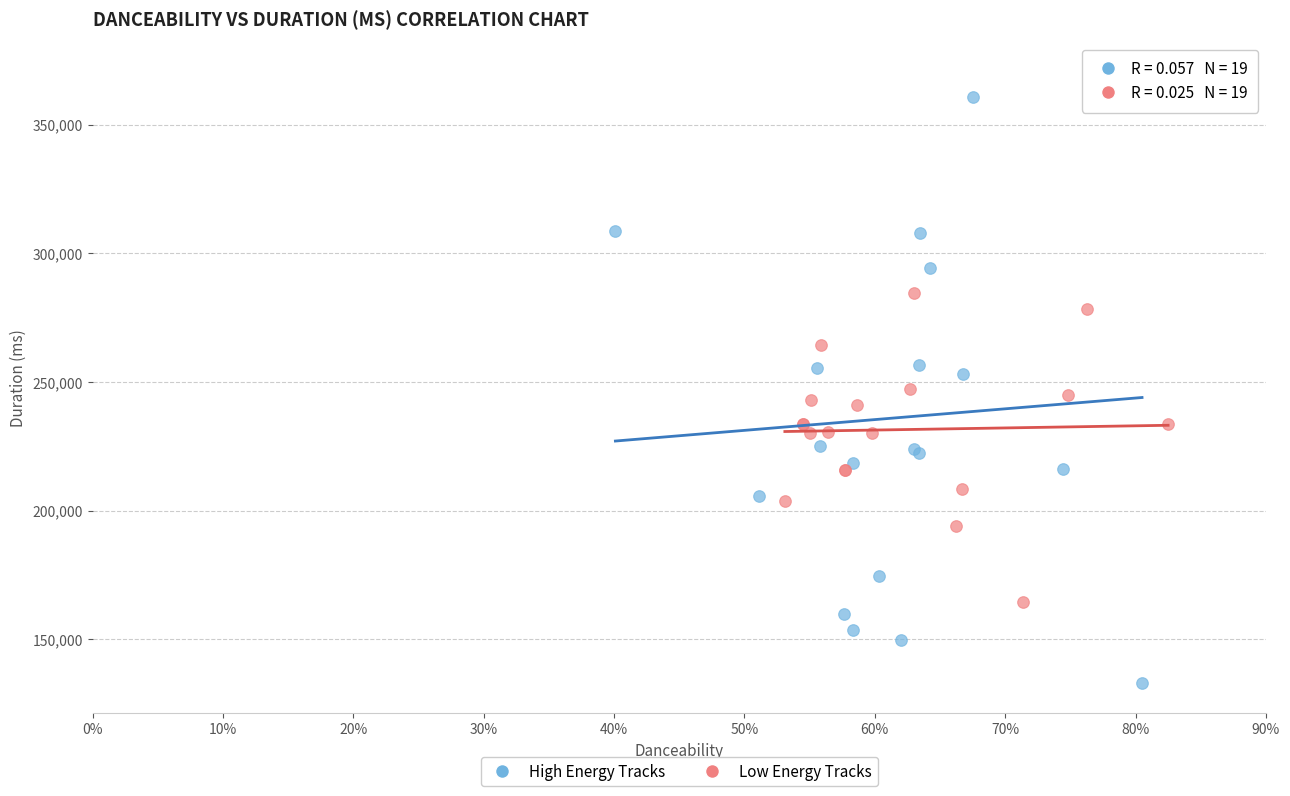

What are all the series names shown in the legend?

High Energy Tracks, Low Energy Tracks